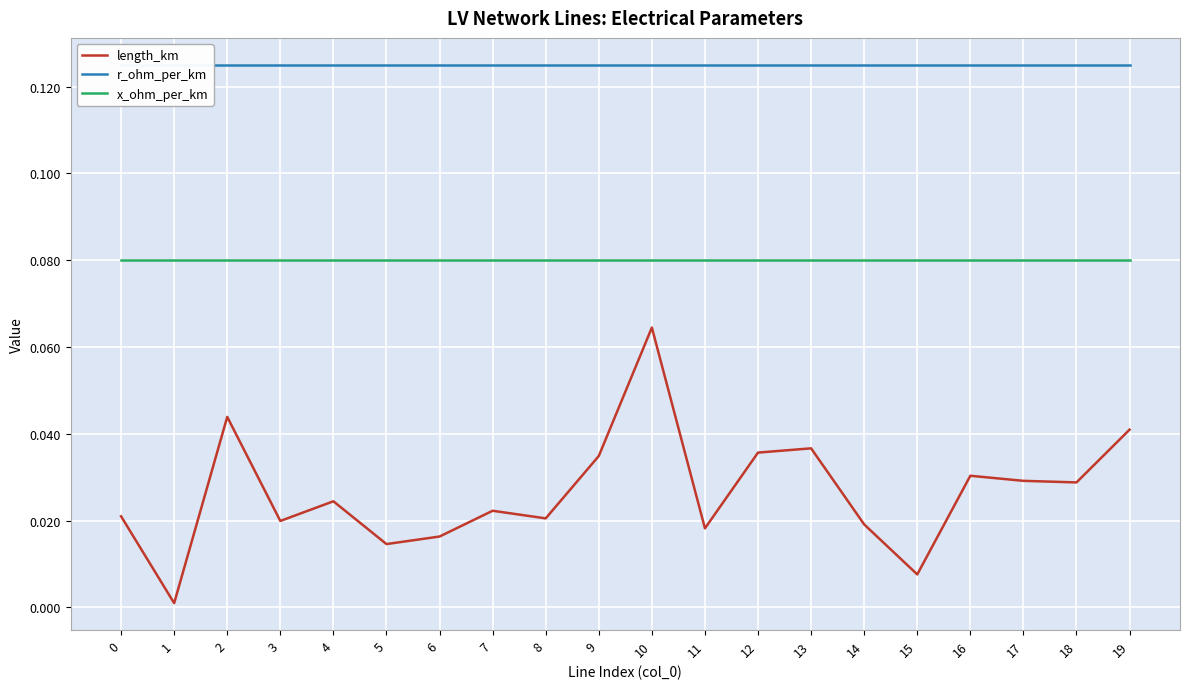

How many data points does each series have?

20